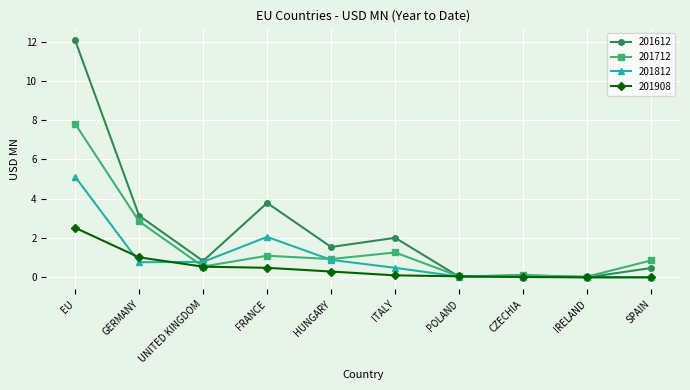

Which series changed the most between UNITED KINGDOM and CZECHIA?

201812